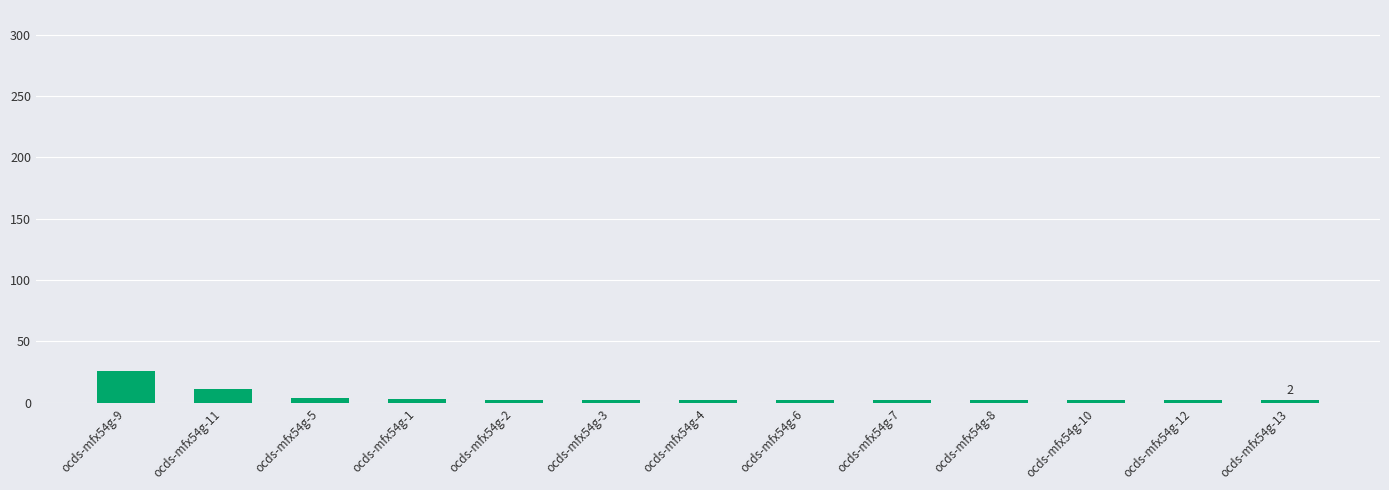

What is the average value?

5